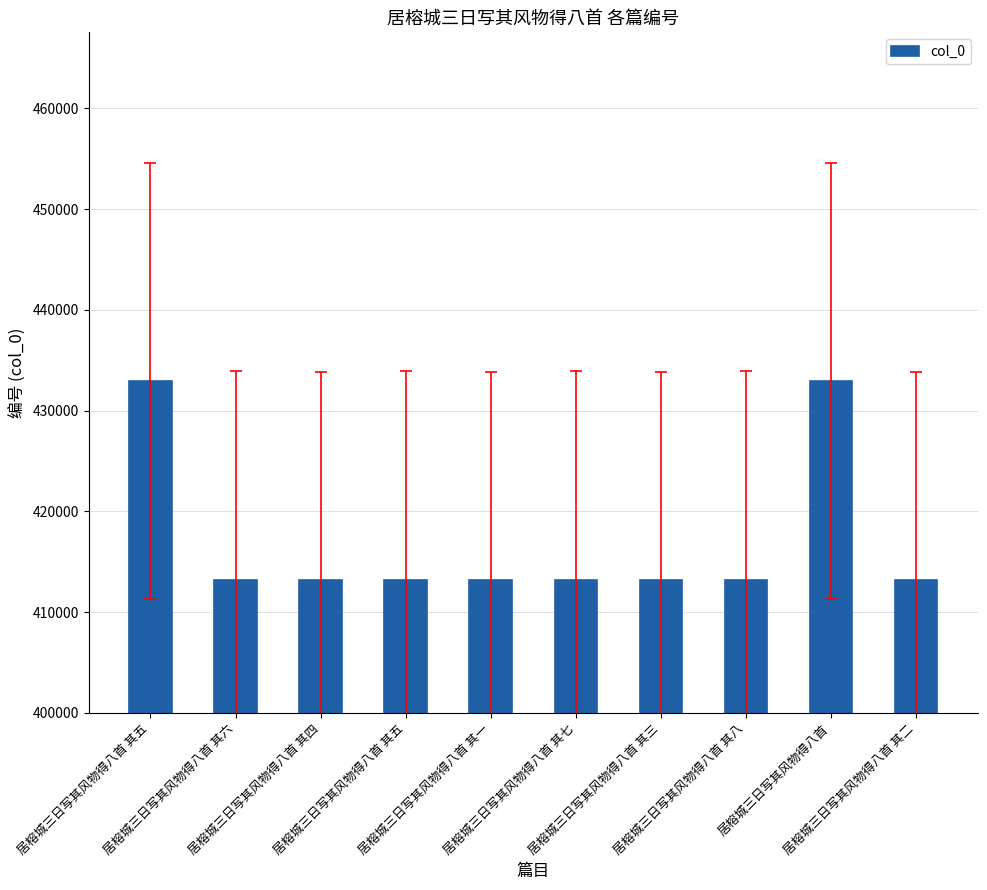

Are the bars horizontal?

No